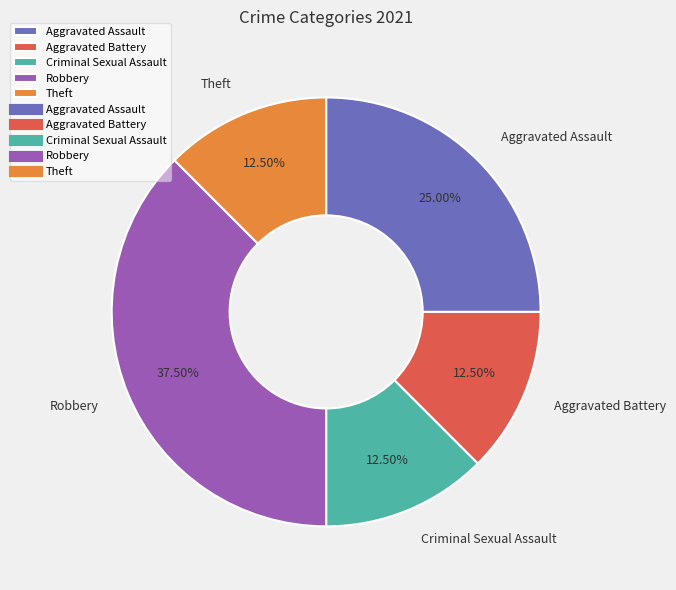

Does any single category account for the majority?

No